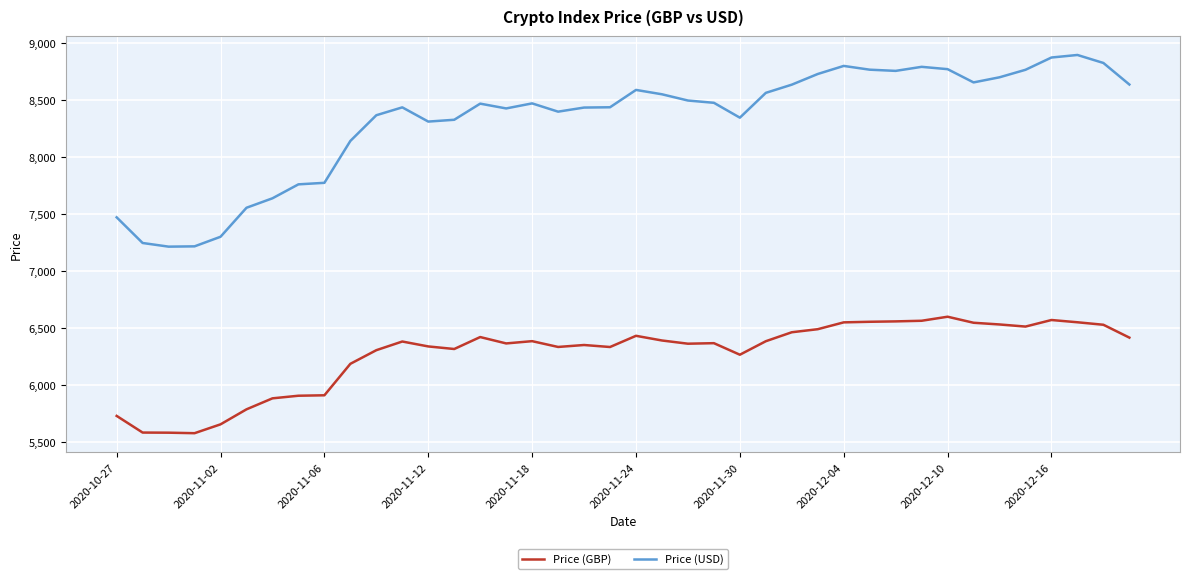

What is the smallest value displayed?

5577.3